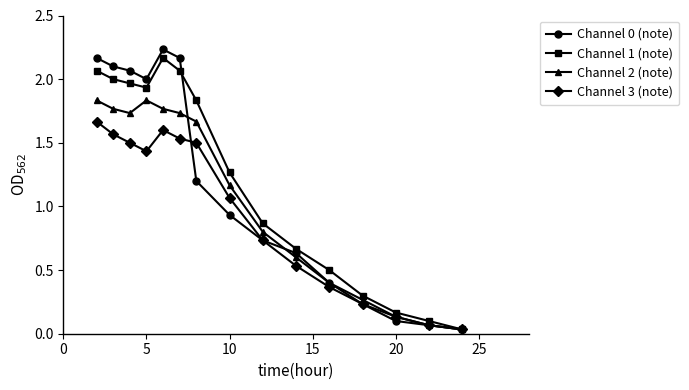

How many values in the Channel 3 (note) series exceed 1?

8